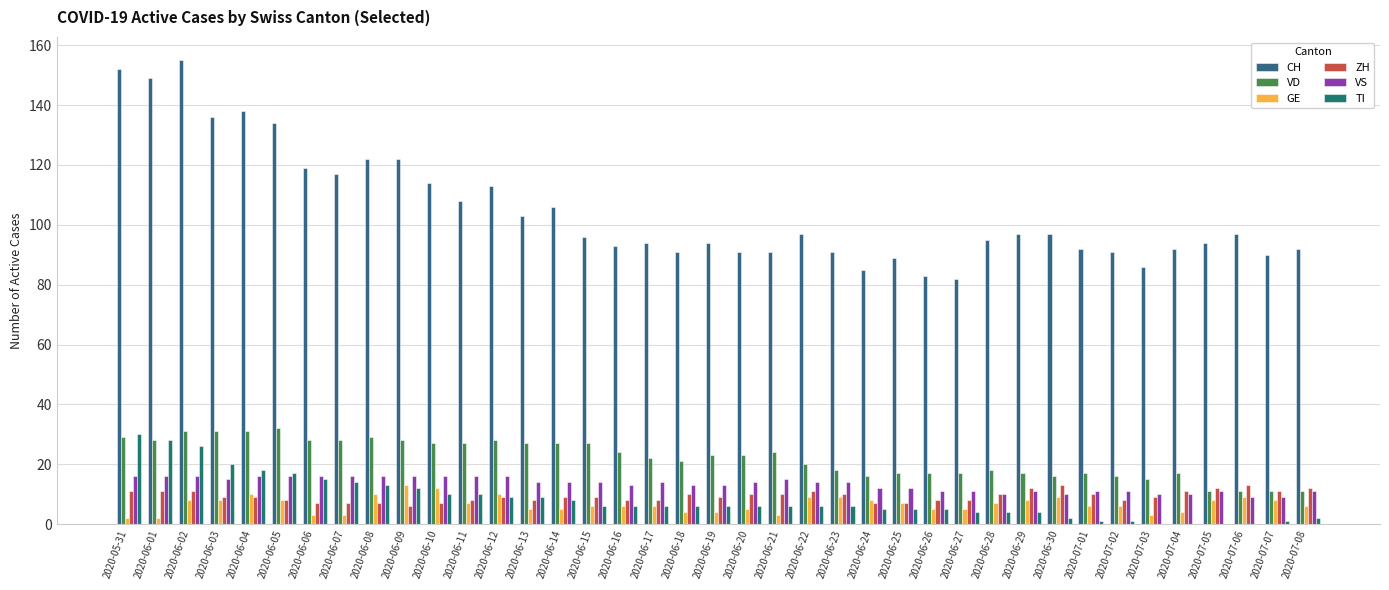

Reading right to left, transcribe all the data shown in this chart.

CH: 92	90	97	94	92	86	91	92	97	97	95	82	83	89	85	91	97	91	91	94	91	94	93	96	106	103	113	108	114	122	122	117	119	134	138	136	155	149	152
VD: 11	11	11	11	17	15	16	17	16	17	18	17	17	17	16	18	20	24	23	23	21	22	24	27	27	27	28	27	27	28	29	28	28	32	31	31	31	28	29
GE: 6	8	9	8	4	3	6	6	9	8	7	5	5	7	8	9	9	3	5	4	4	6	6	6	5	5	10	7	12	13	10	3	3	8	10	8	8	2	2
ZH: 12	11	13	12	11	9	8	10	13	12	10	8	8	7	7	10	11	10	10	9	10	8	8	9	9	8	9	8	7	6	7	7	7	8	9	9	11	11	11
VS: 11	9	9	11	10	10	11	11	10	11	10	11	11	12	12	14	14	15	14	13	13	14	13	14	14	14	16	16	16	16	16	16	16	16	16	15	16	16	16
TI: 2	1	0	0	0	0	1	1	2	4	4	4	5	5	5	6	6	6	6	6	6	6	6	6	8	9	9	10	10	12	13	14	15	17	18	20	26	28	30